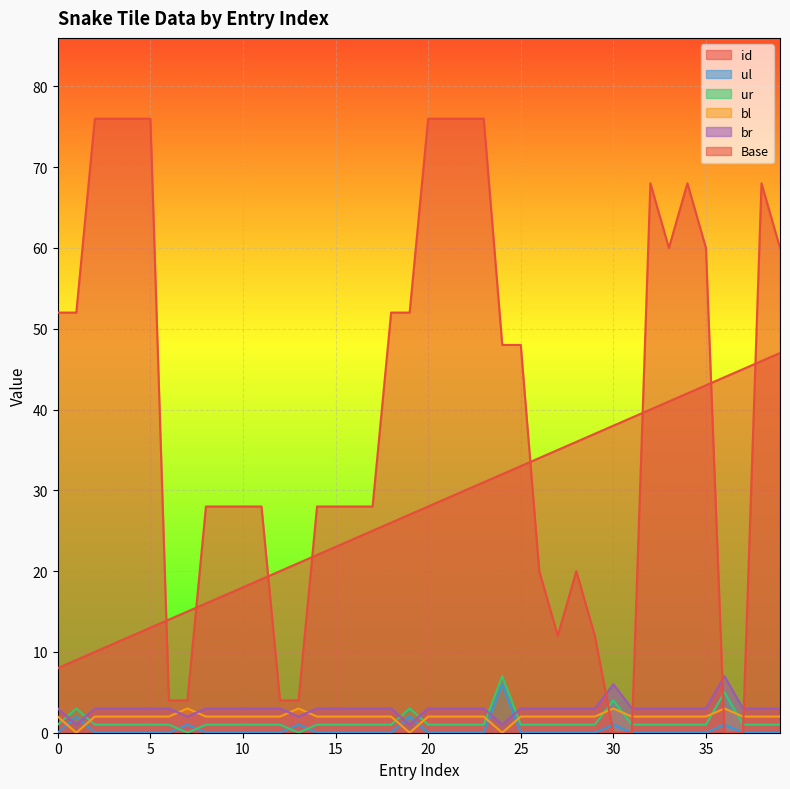

The value of br at 15 is 3. True or false?

True